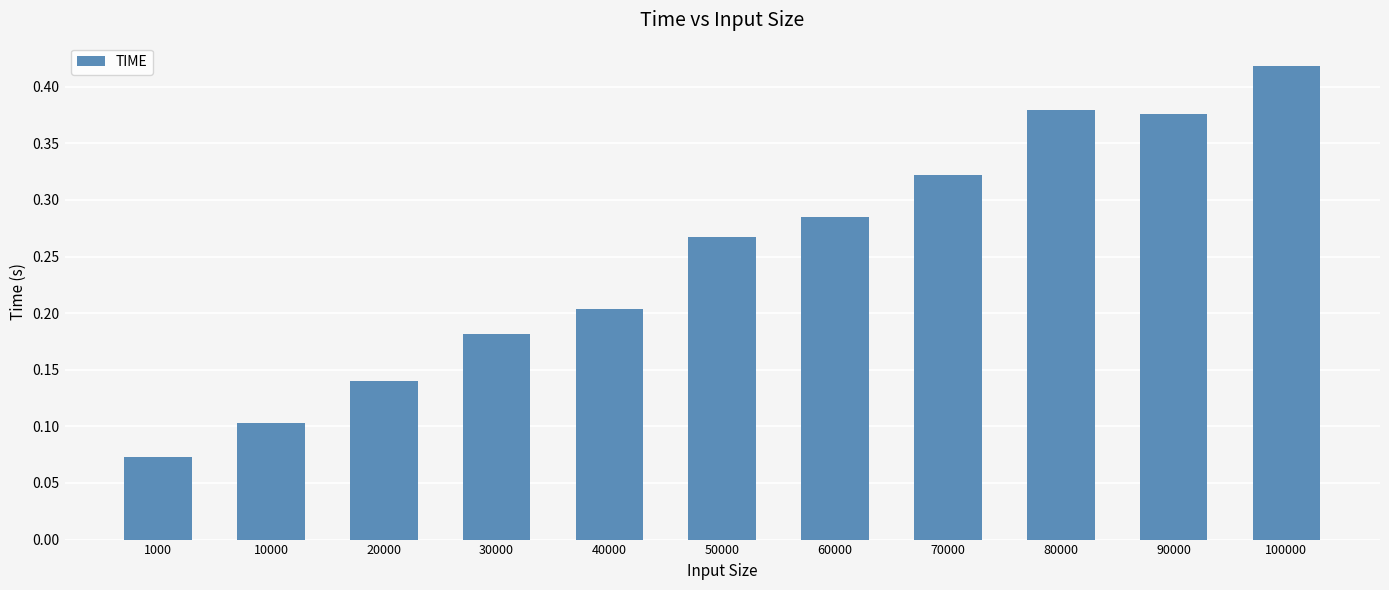

What is the sum of all values?

2.7